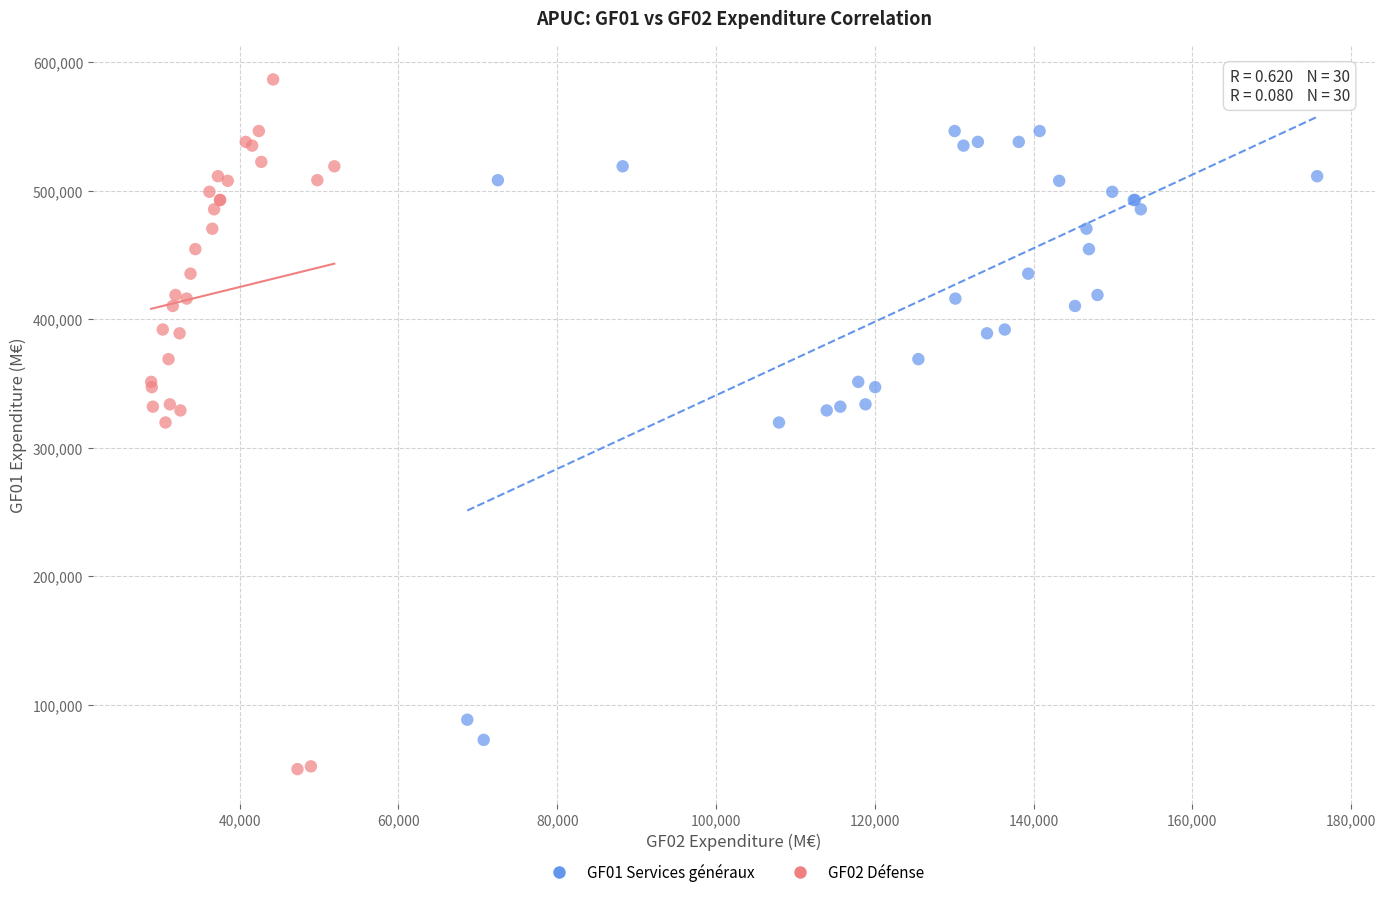

Which series has the largest Y range (max minus min)?

GF02 Défense